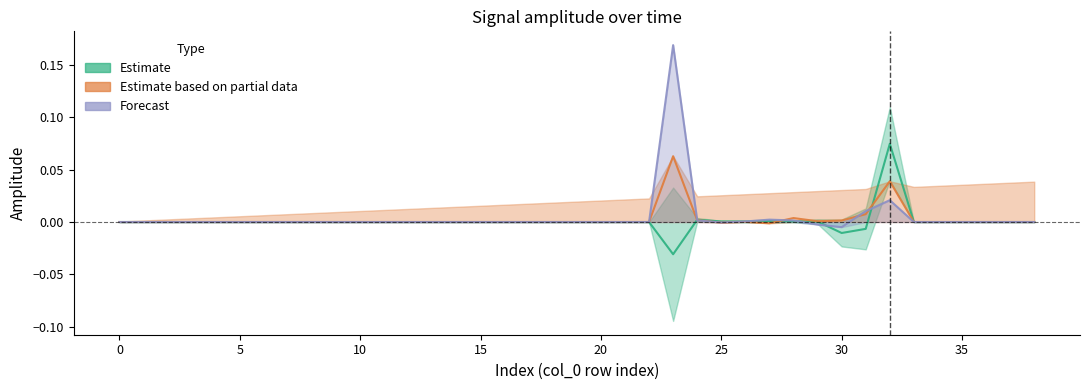

At which label does Estimate (median) reach its minimum?

23